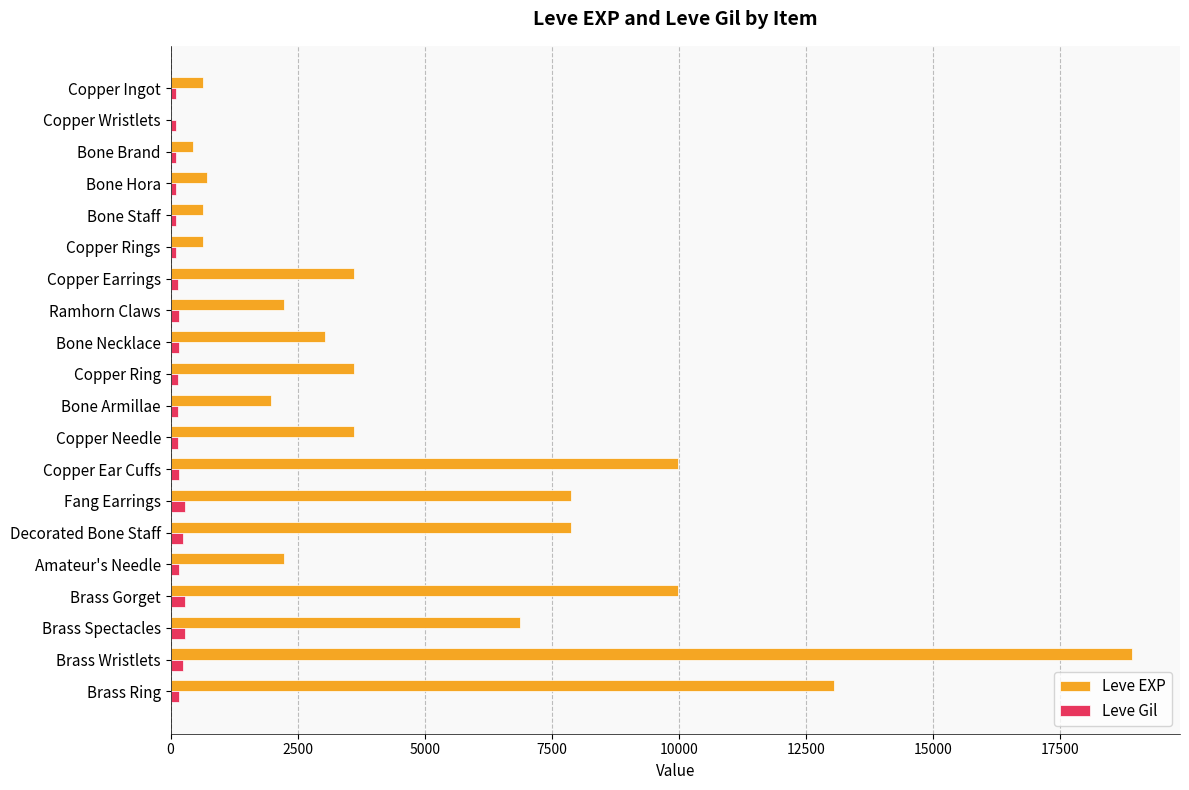

At which category is the sum across all series the highest?

Brass Wristlets